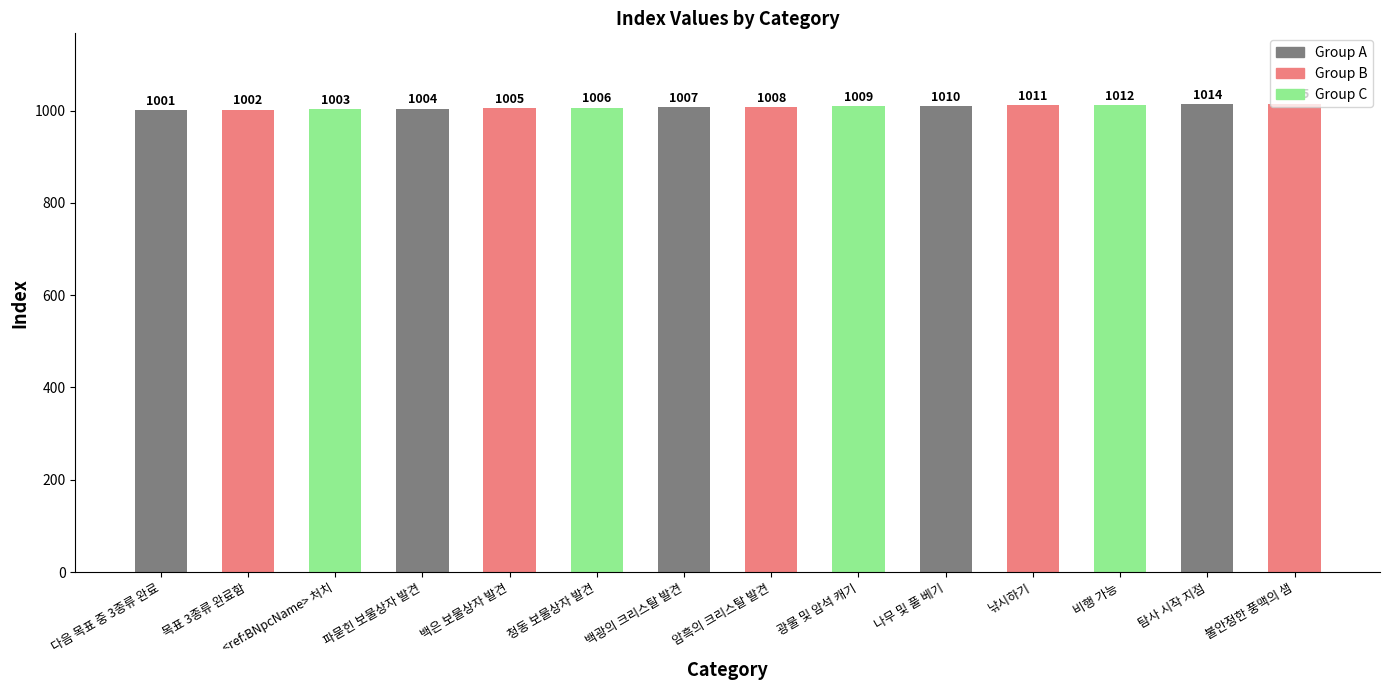

Is it true that the value at 다음 목표 중 3종류 완료 is 239?

False